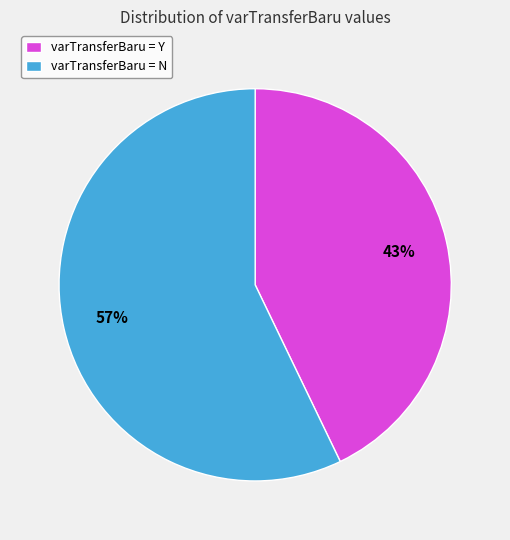

Which slice is the smallest?

varTransferBaru = Y